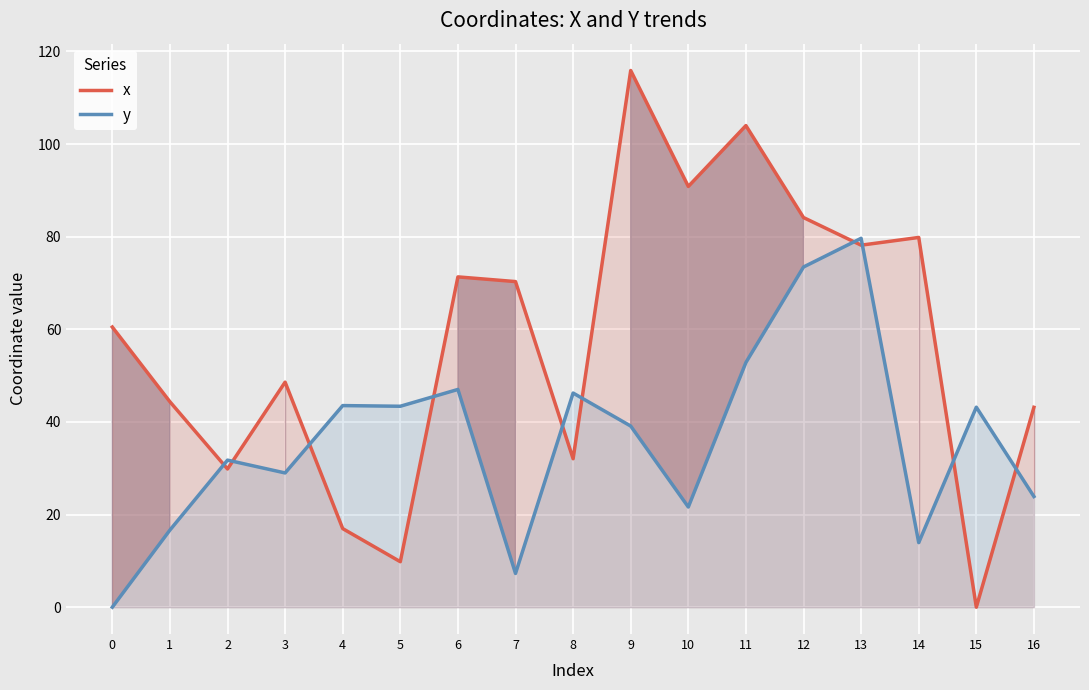

What is the average value of the x series?

57.6